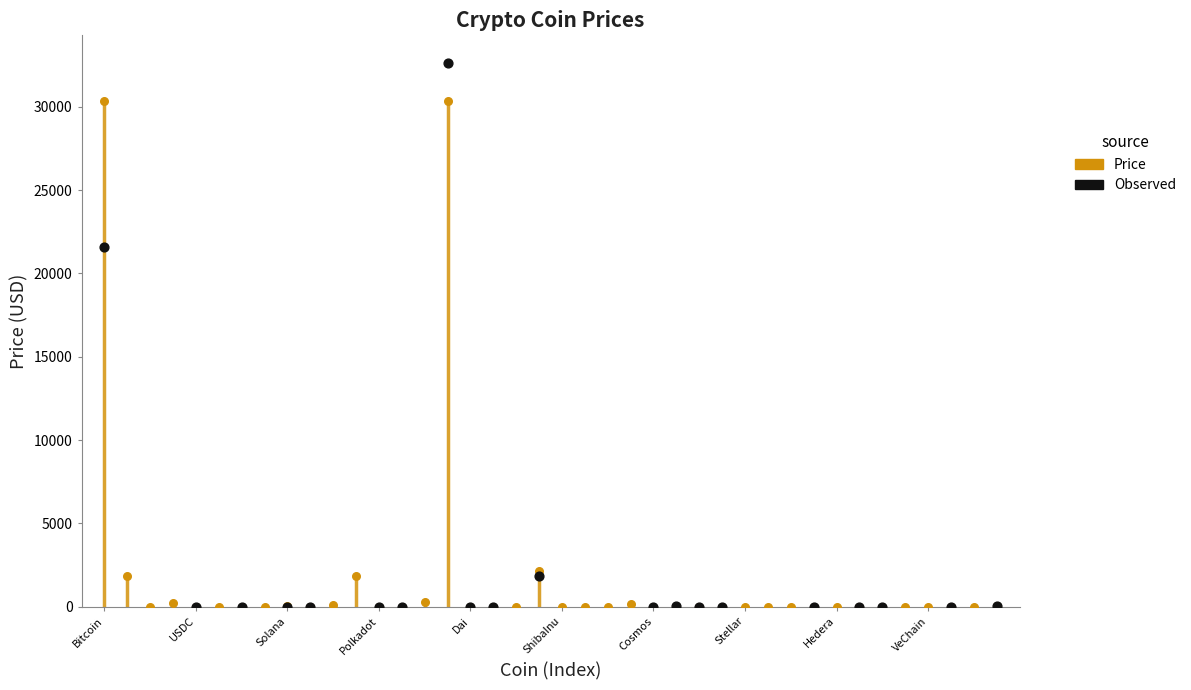

Which series has the largest Y range (max minus min)?

Observed